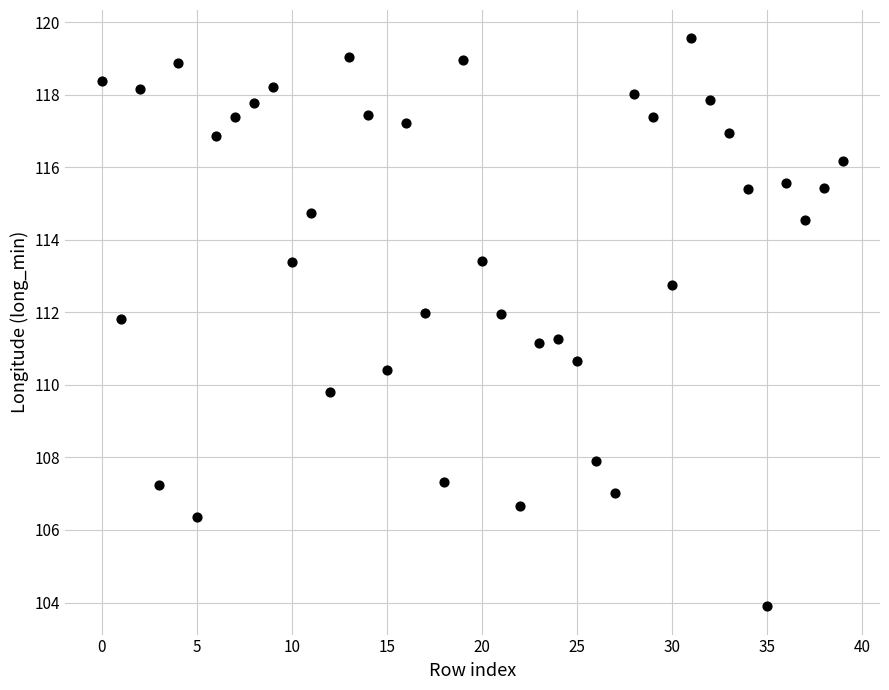

What is the range of Y values (max minus min)?

15.7